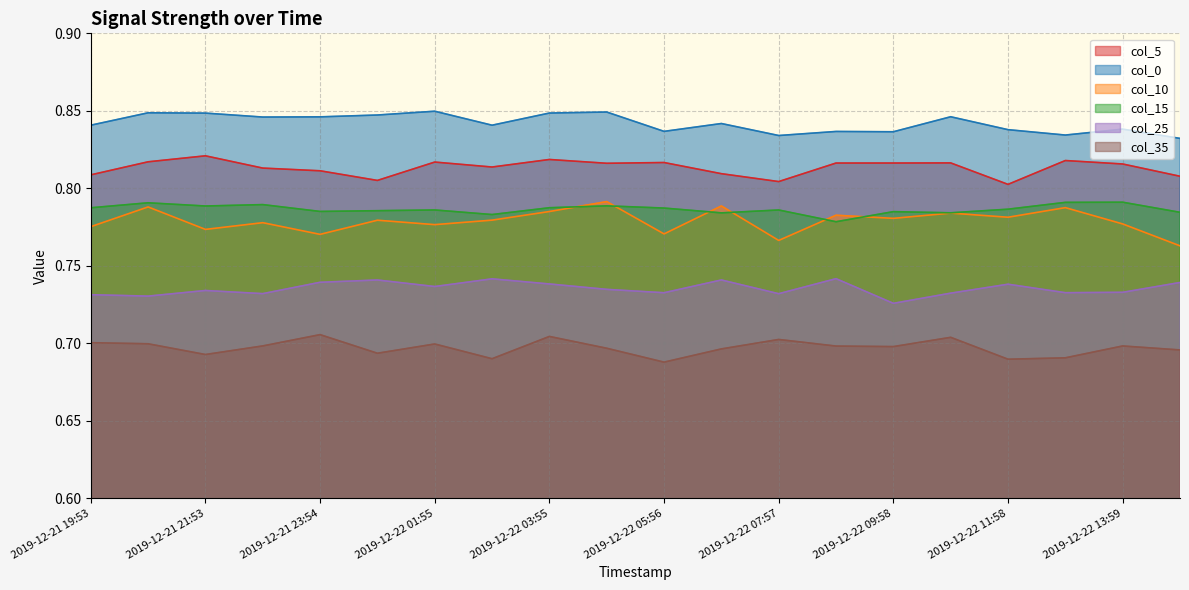

How many interior local peaks does the 0 series have?

7